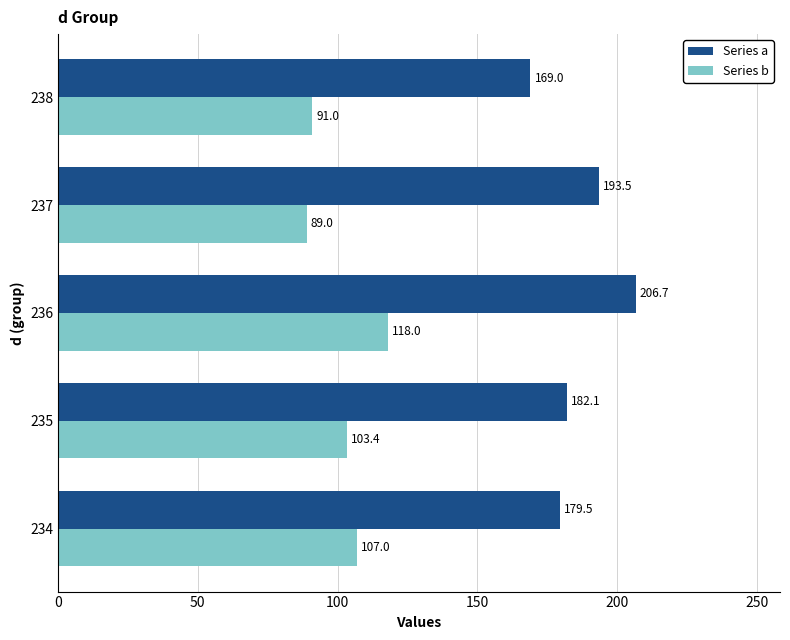

Read the Series a value at 234.

179.5